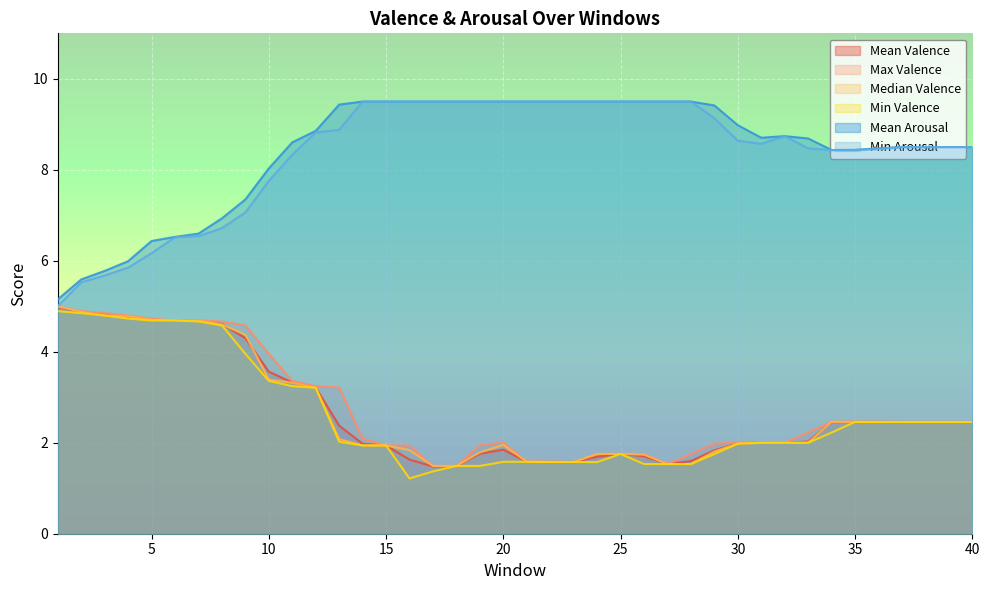

True or false: Min Valence has a value of 4.2 at 40.

False